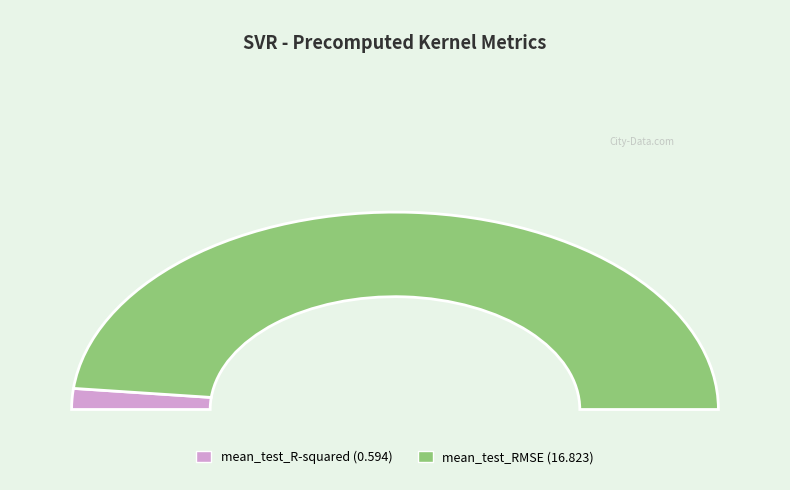

Rank the categories by value from lowest to highest.

mean_test_R-squared, mean_test_RMSE